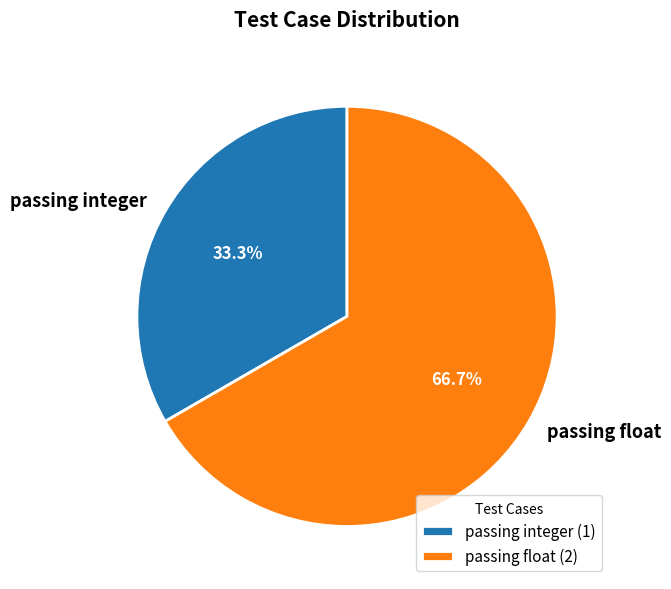

How much of the chart is everything except passing float?

33.3%